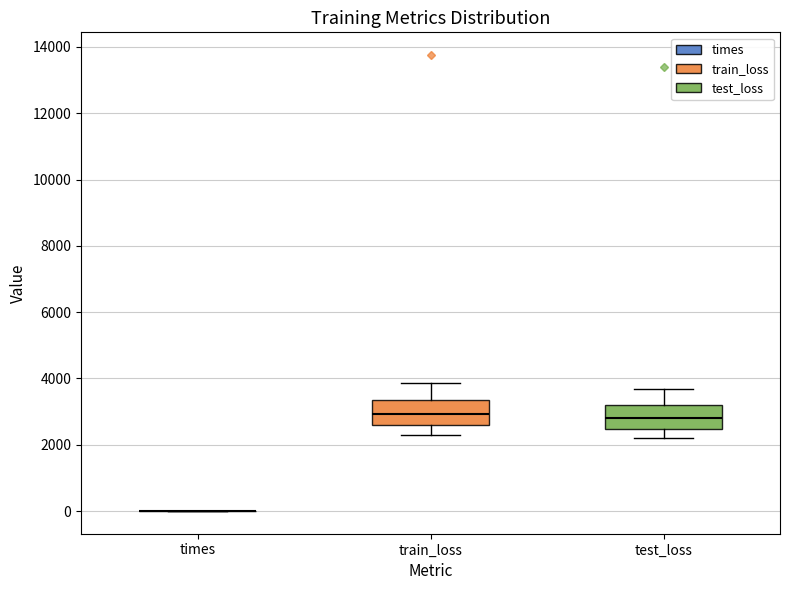

Reading left to right, transcribe this box plot: for each box, give where its median line is, the range the box spans, and where its two whiskers end, as read against the y-axis. The values are not printed on the chart, so give them approximately, as read against the axis.

times: box collapsed to a line at 0, whiskers 0 to 0
train_loss: median 3000, box 2600 to 3400, whiskers 2400 to 3800
test_loss: median 2800, box 2400 to 3200, whiskers 2200 to 3600